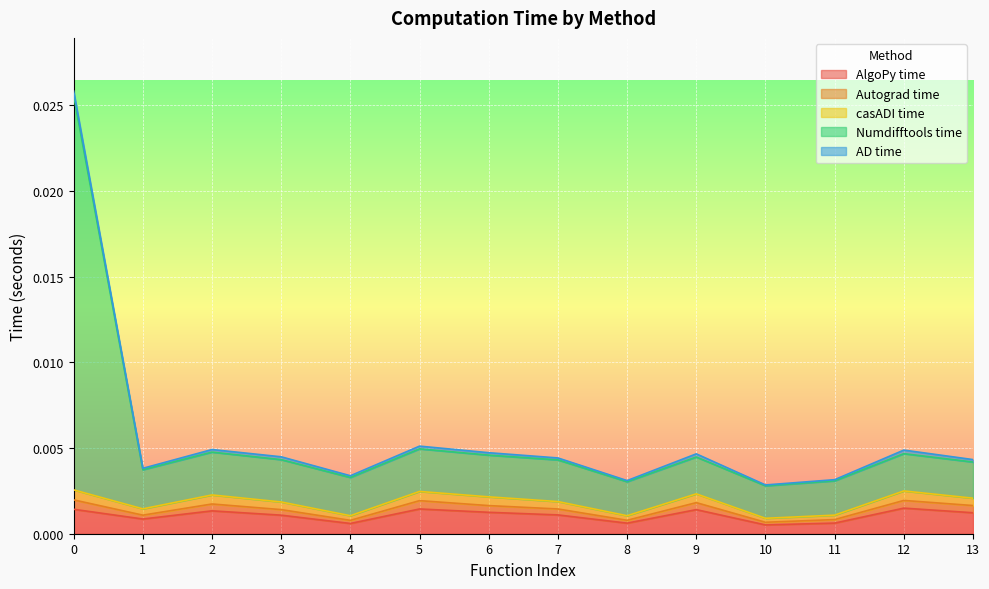

At which category does Numdifftools time reach its first local valley?

1